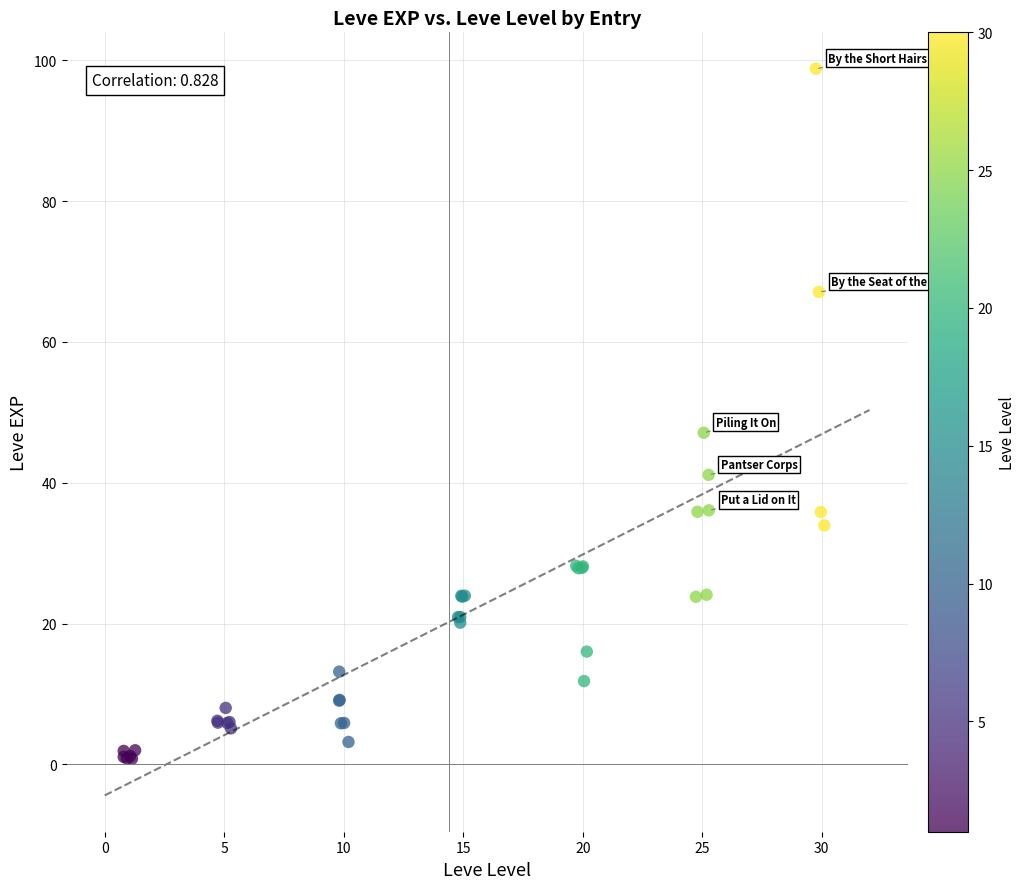

What Y value in the scatter plot is closest to 49?

47.1